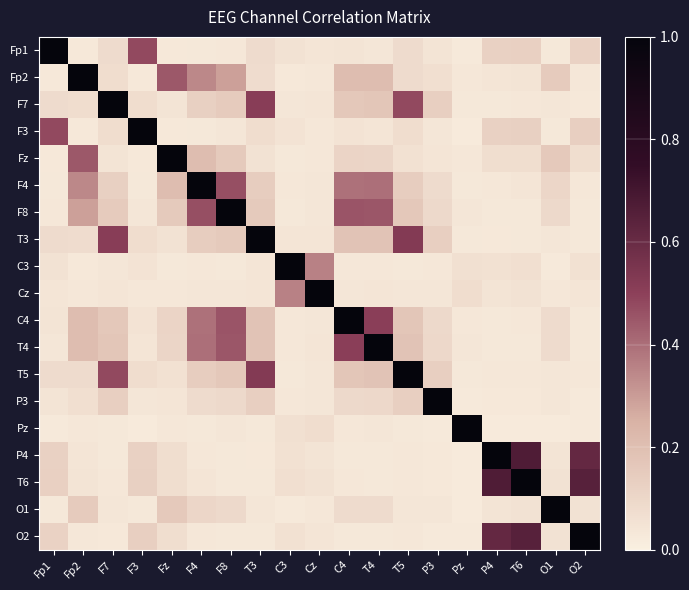

At F7, list the series in order from smallest to largest.

O2, Pz, P4, T6, C3, O1, Cz, Fz, F3, Fp2, Fp1, F4, P3, F8, C4, T4, T5, T3, F7